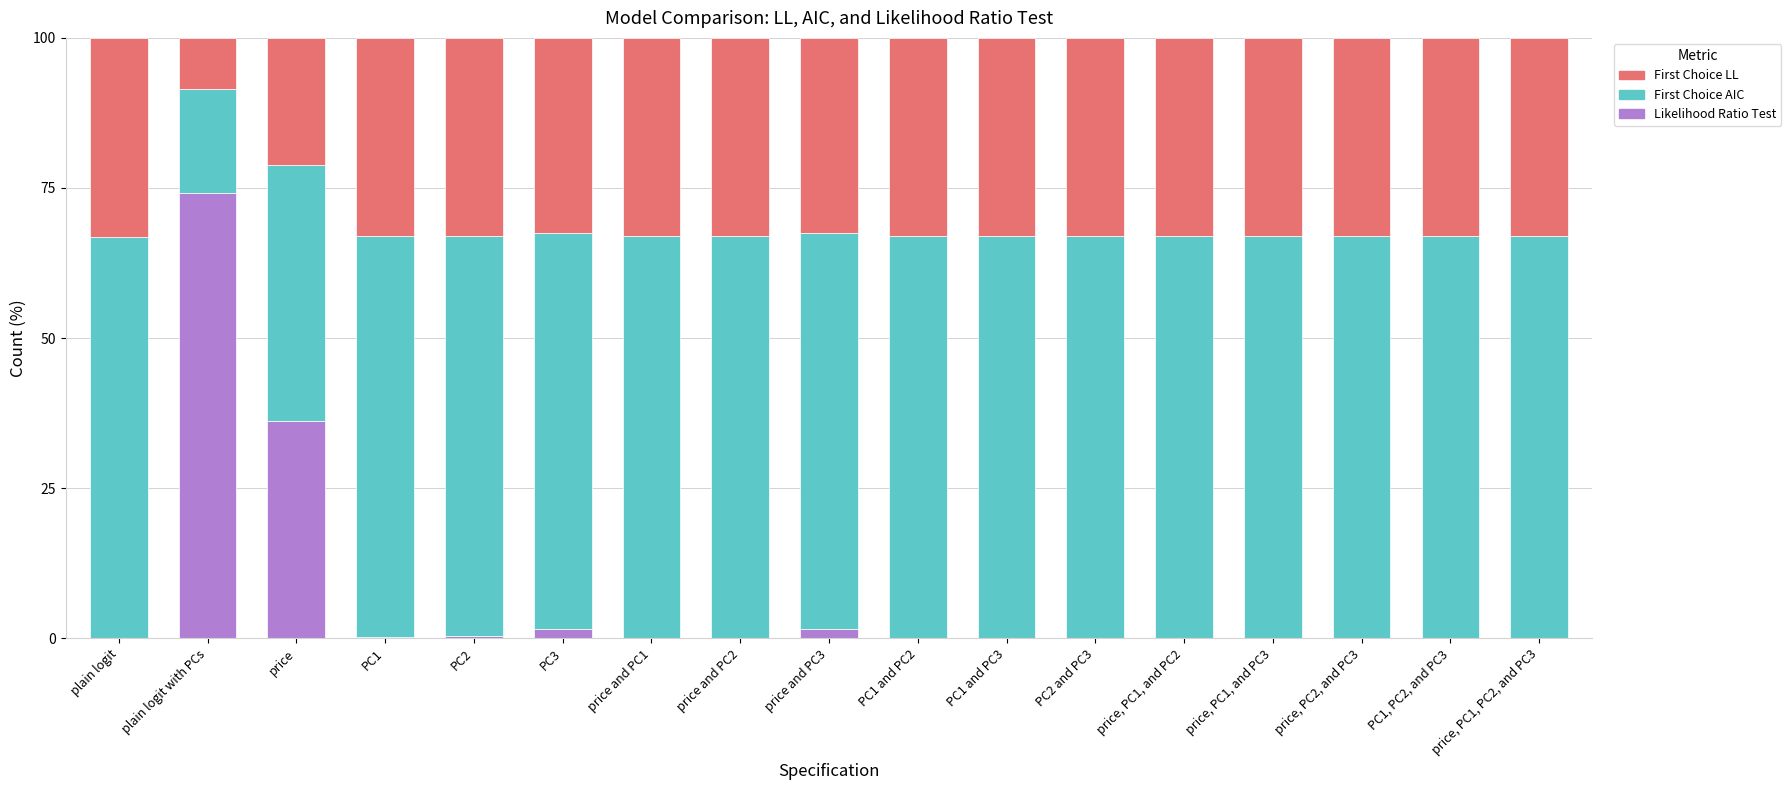

Which series has the widest spread of values?

Likelihood Ratio Test